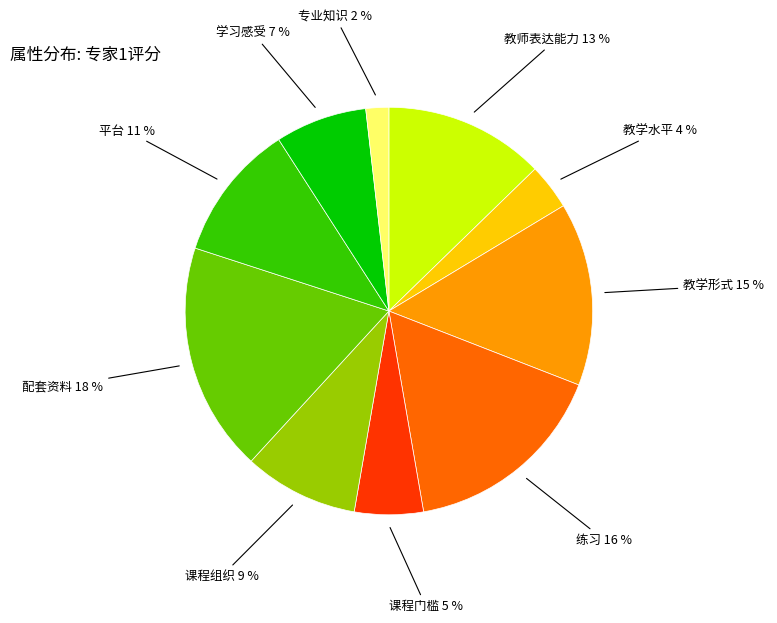

How many segments does this pie chart have?

10